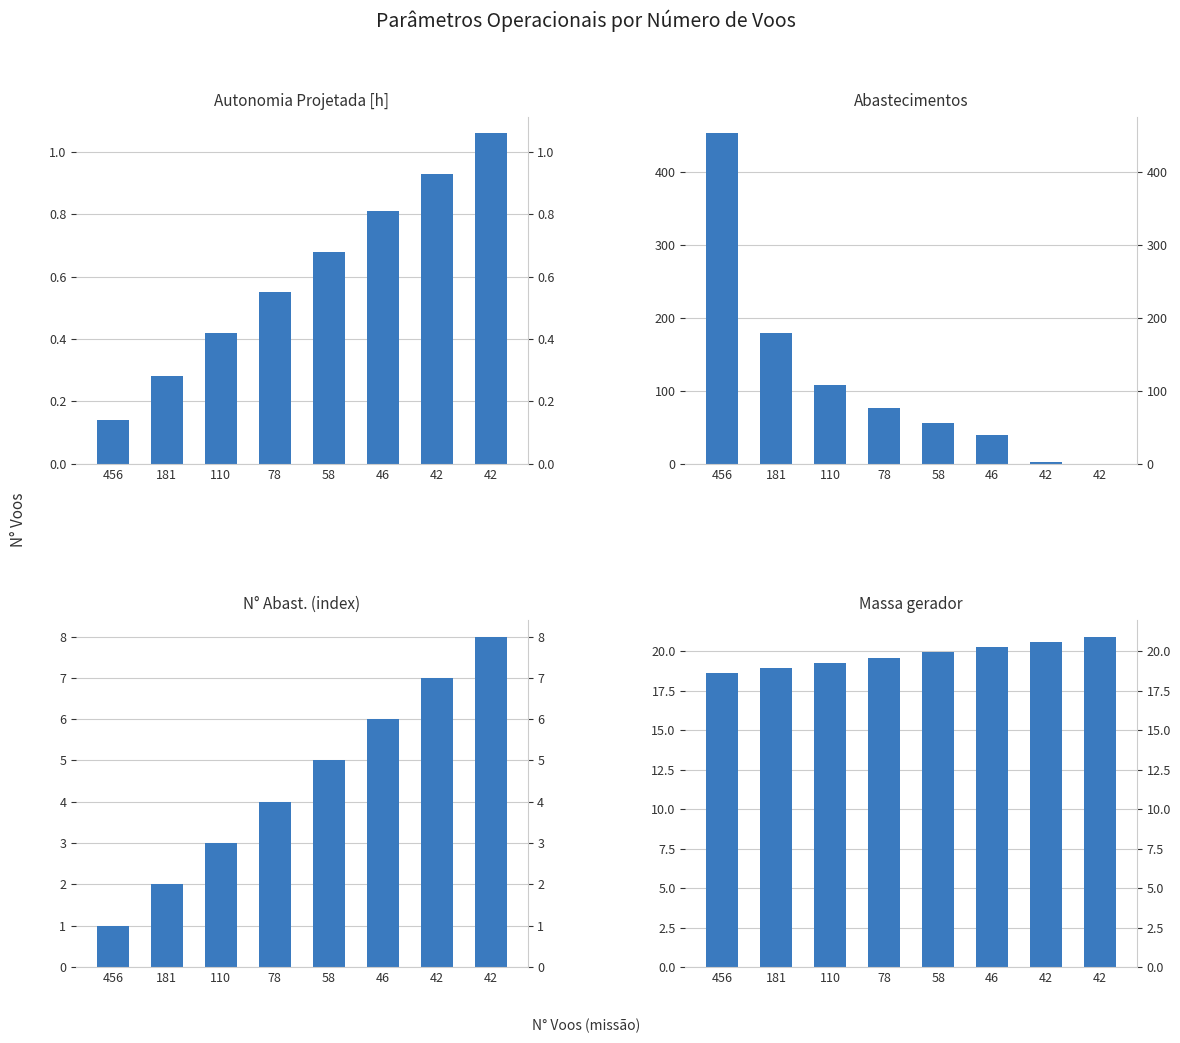

What is the total value across all series at 78?

100.1